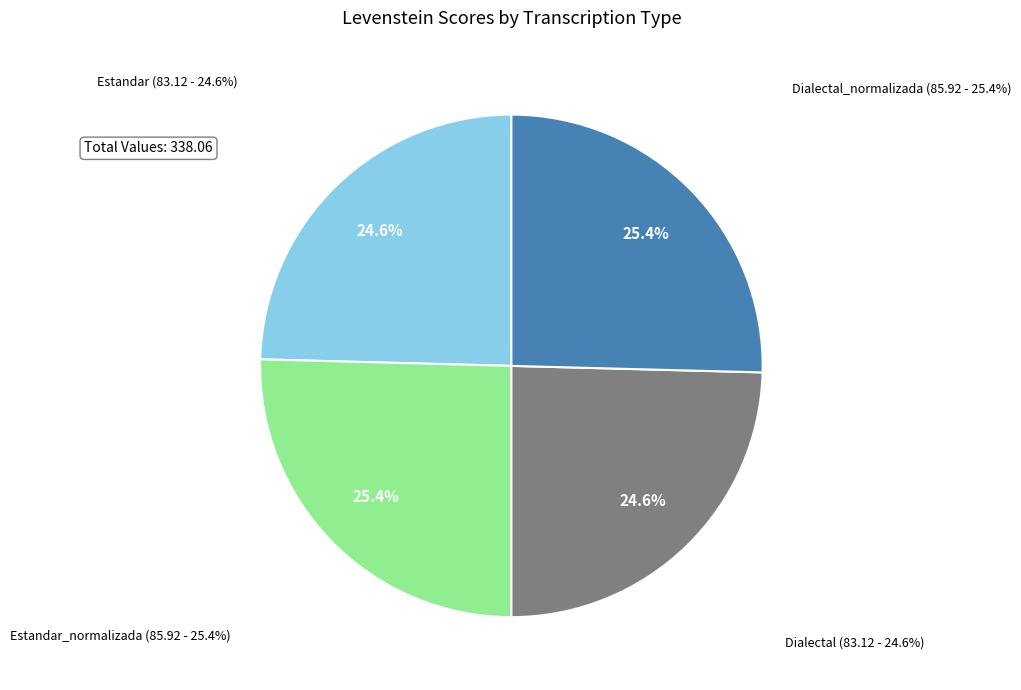

Do Estandar_normalizada and Dialectal together represent more than half of the pie?

No